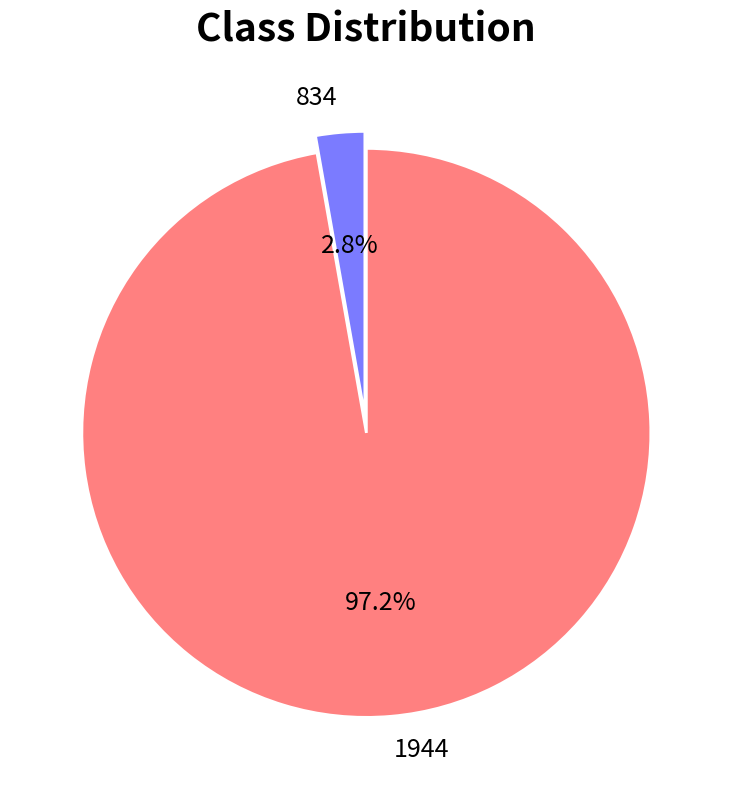

How much of the chart is everything except 834?

97.2%